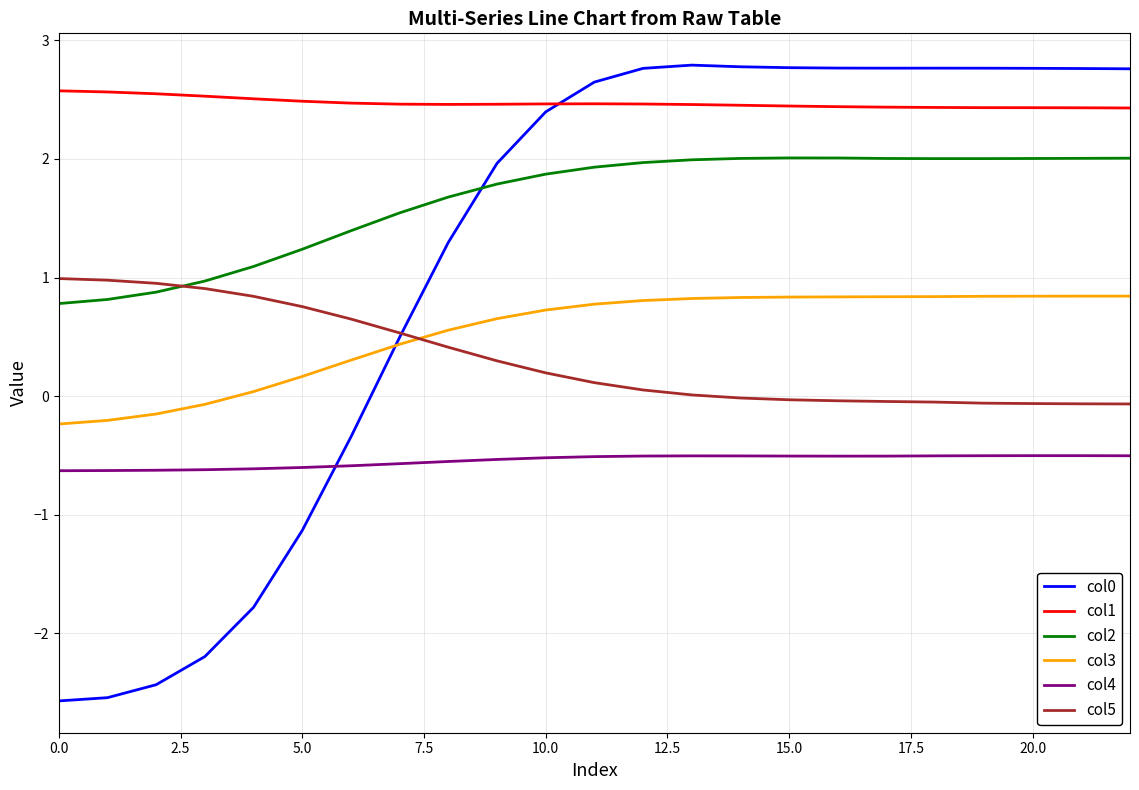

True or false: col5 and col1 cross at least once.

False